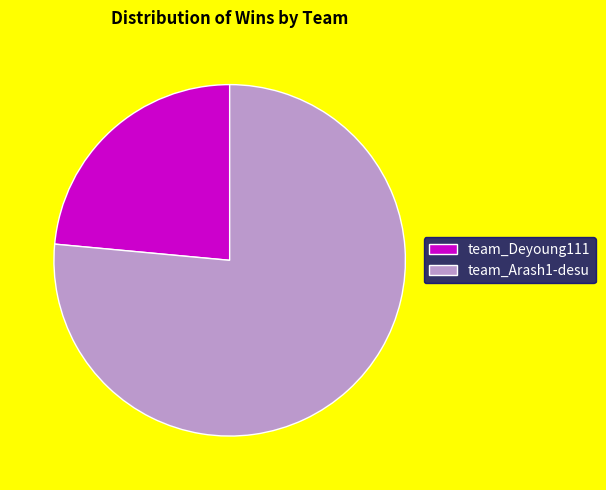

Does team_Deyoung111 represent more than half of the total?

No